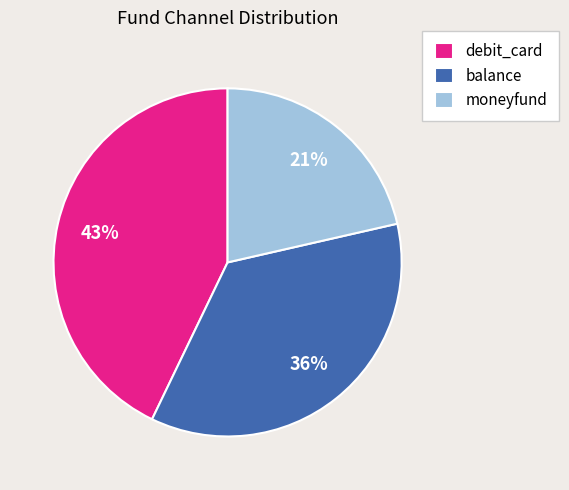

To the nearest percent, what is the average slice percentage?

33%